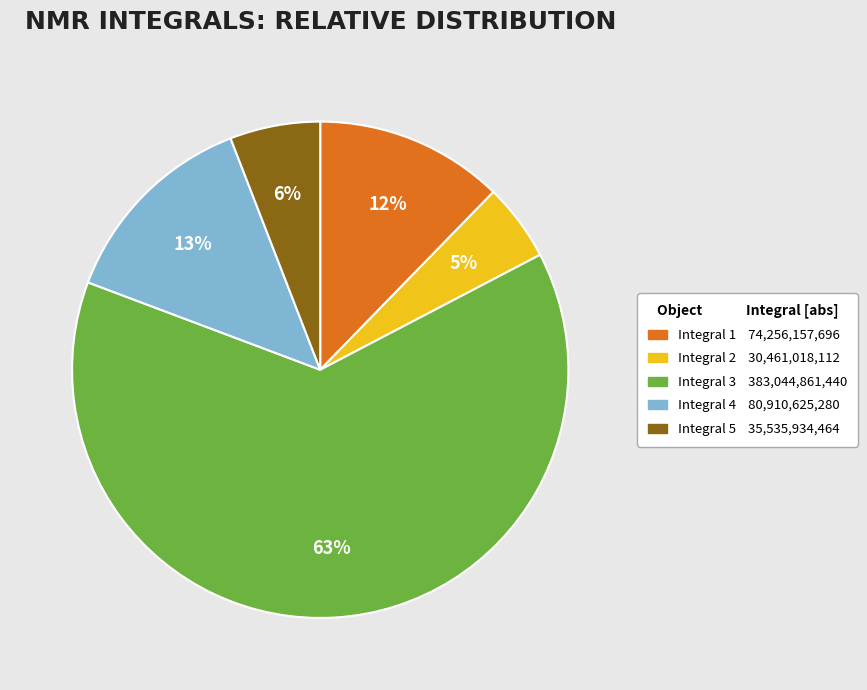

Approximately how many times larger is the value at Integral 1 compared to Integral 4?

0.9